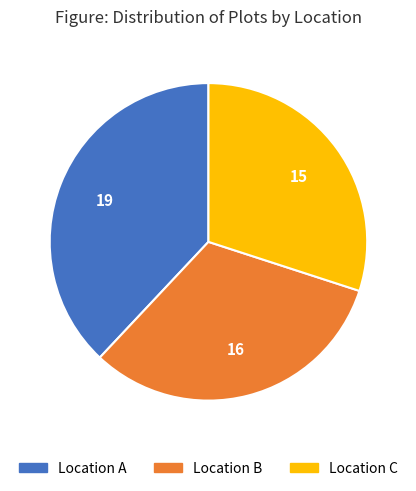

Is the sum of Location C and Location B greater than half?

Yes